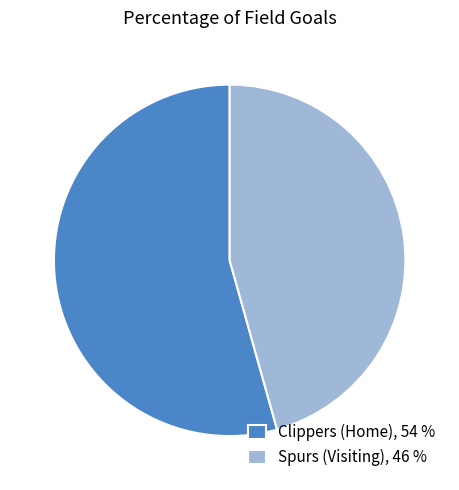

How many slices are in this pie chart?

2